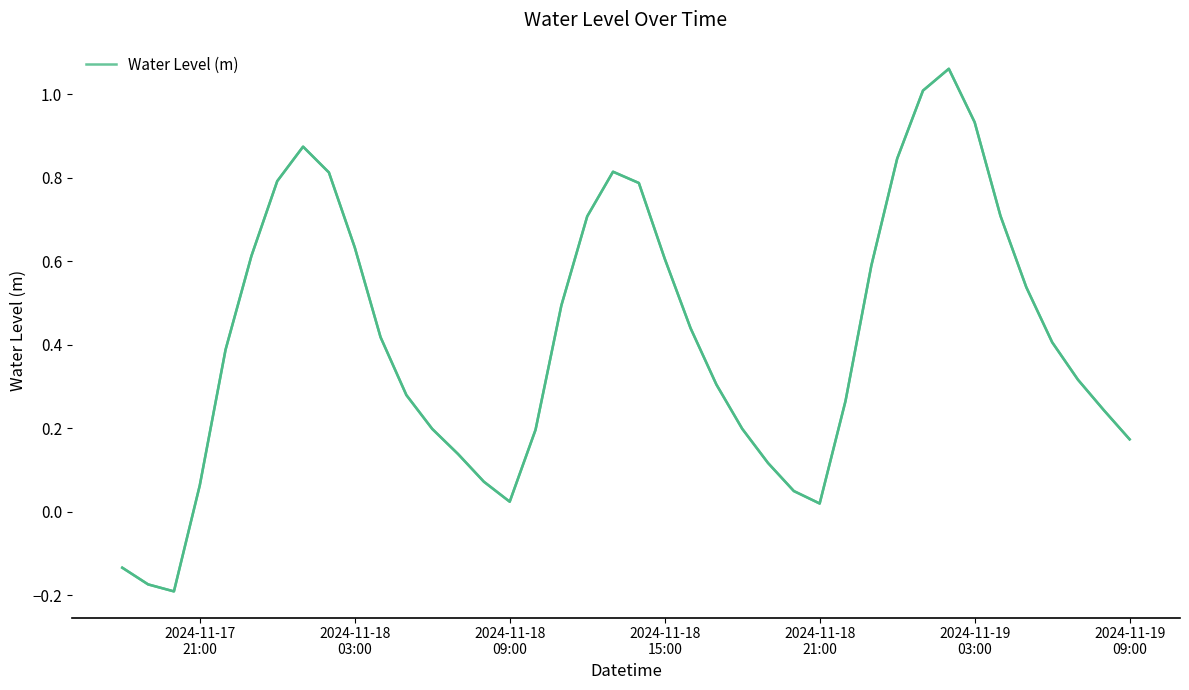

Reading left to right, extract all data points from this chart.

-0.1	-0.2	-0.2	0.1	0.4	0.6	0.8	0.9	0.8	0.6	0.4	0.3	0.2	0.1	0.1	0.0	0.2	0.5	0.7	0.8	0.8	0.6	0.4	0.3	0.2	0.1	0.0	0.0	0.3	0.6	0.8	1.0	1.1	0.9	0.7	0.5	0.4	0.3	0.2	0.2